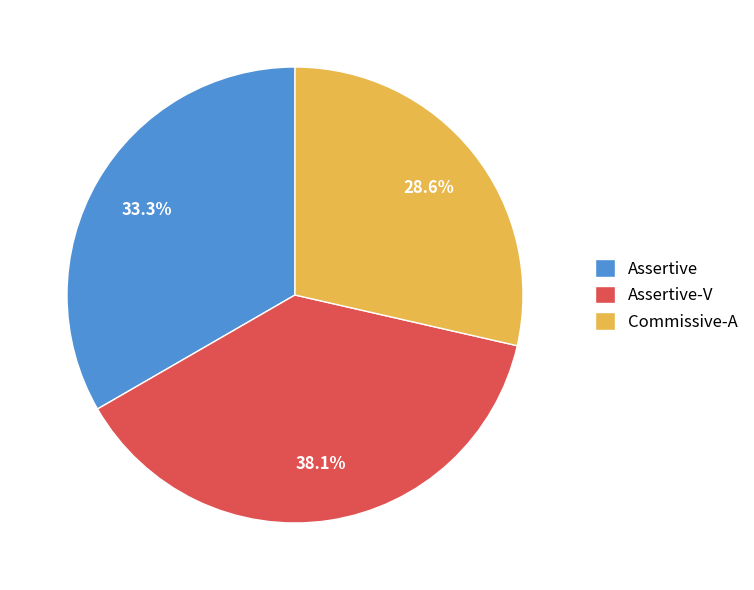

What is the ratio of the value at Assertive-V to the value at Assertive?

1.1